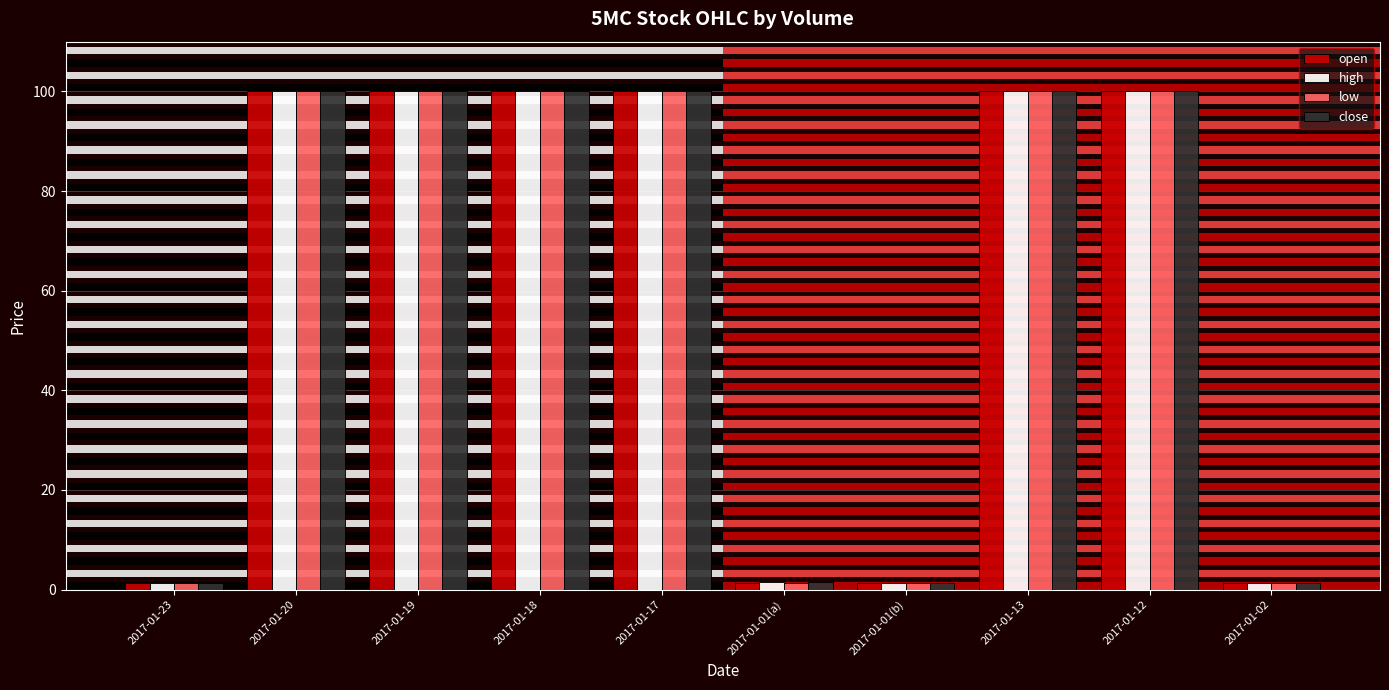

At how many categories does at least one series exceed 79?

6